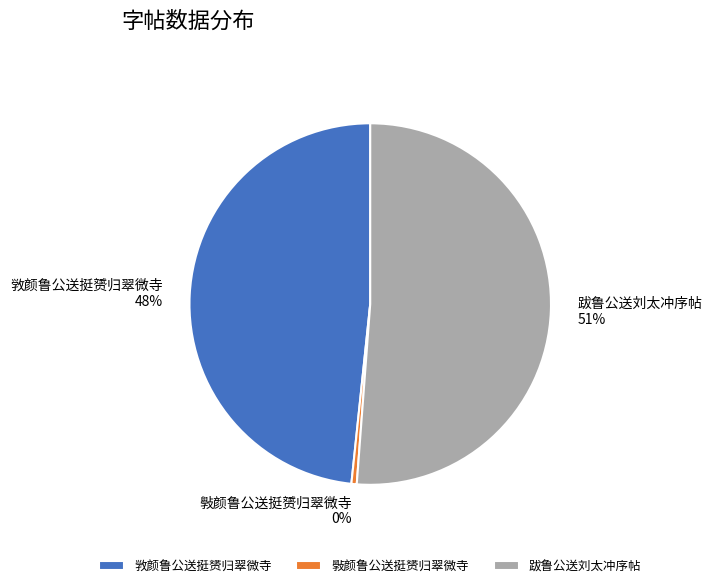

Is 跋鲁公送刘太冲序帖 the majority of the pie?

Yes